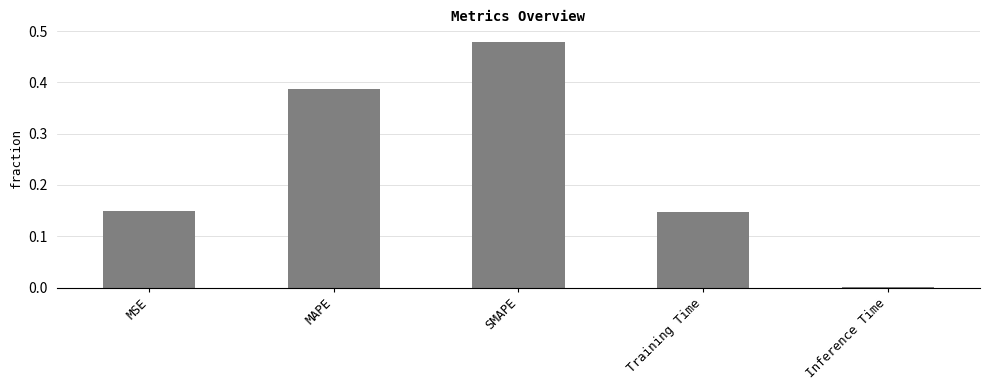

Are the bars grouped side by side (vs. stacked)?

No